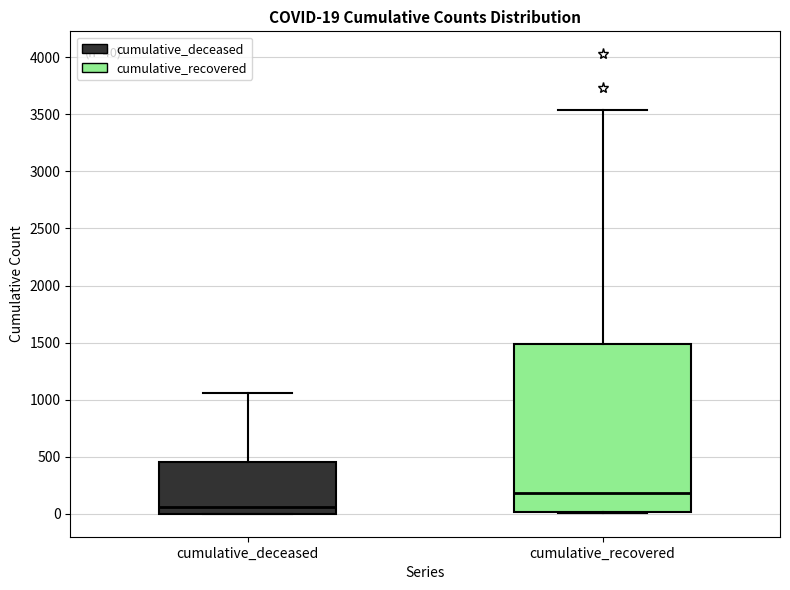

Which box has the highest median line?

cumulative_recovered